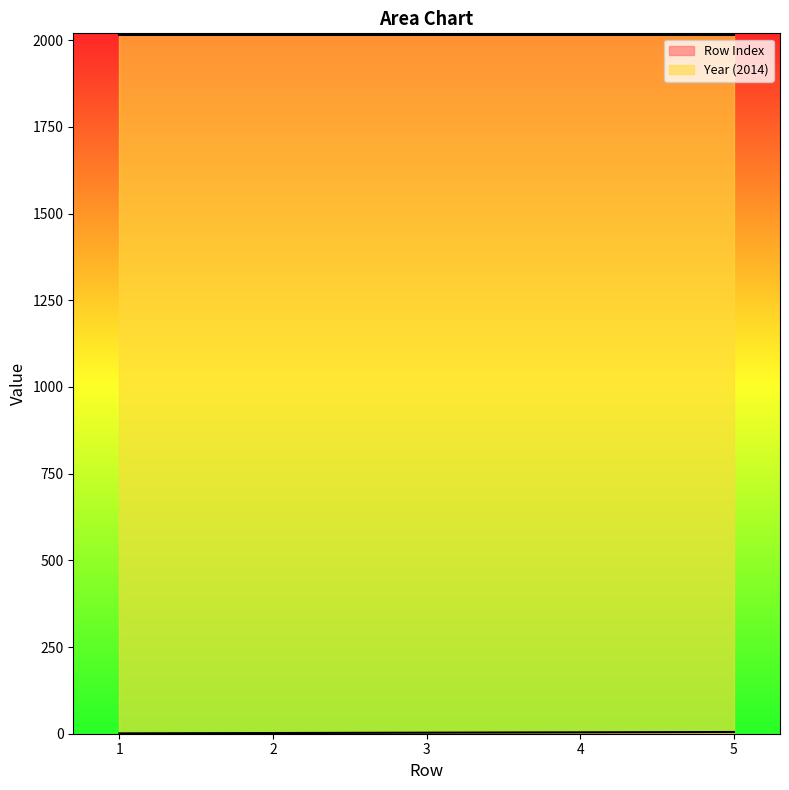

Which category has the lowest value across all series?

1